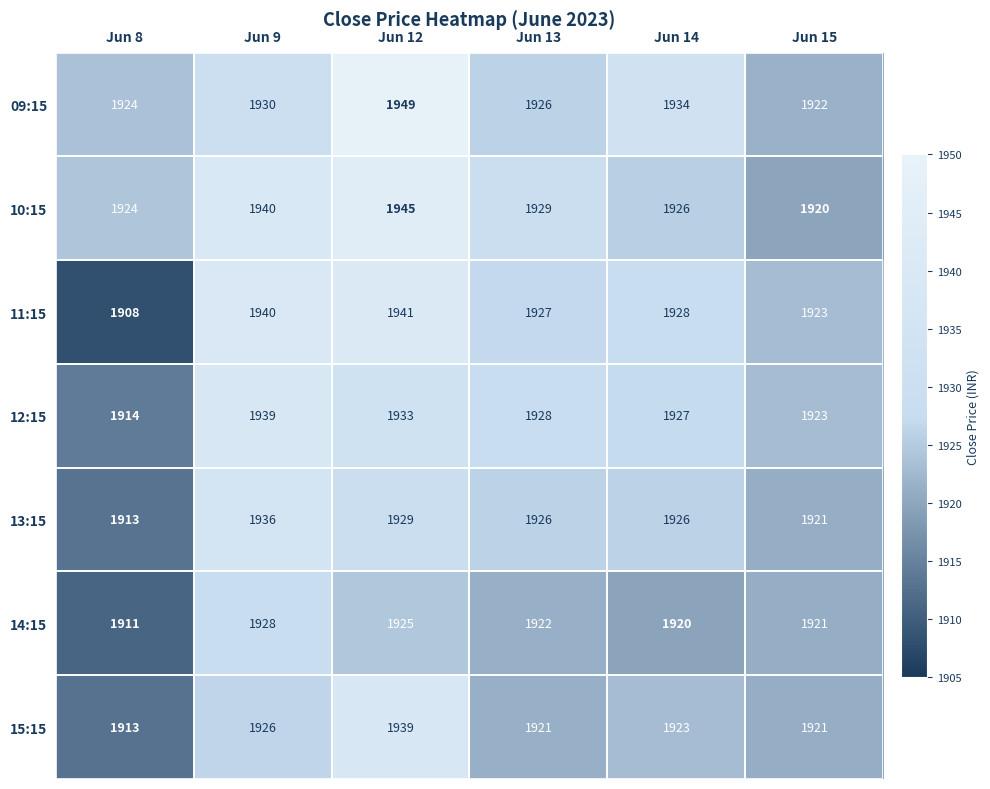

Read the 15:15 value at Jun 8.

1913